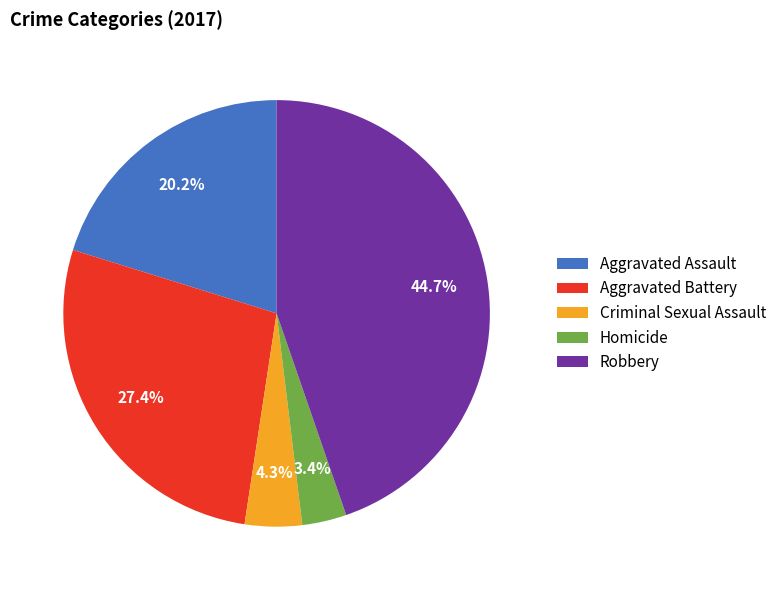

How many segments does this pie chart have?

5